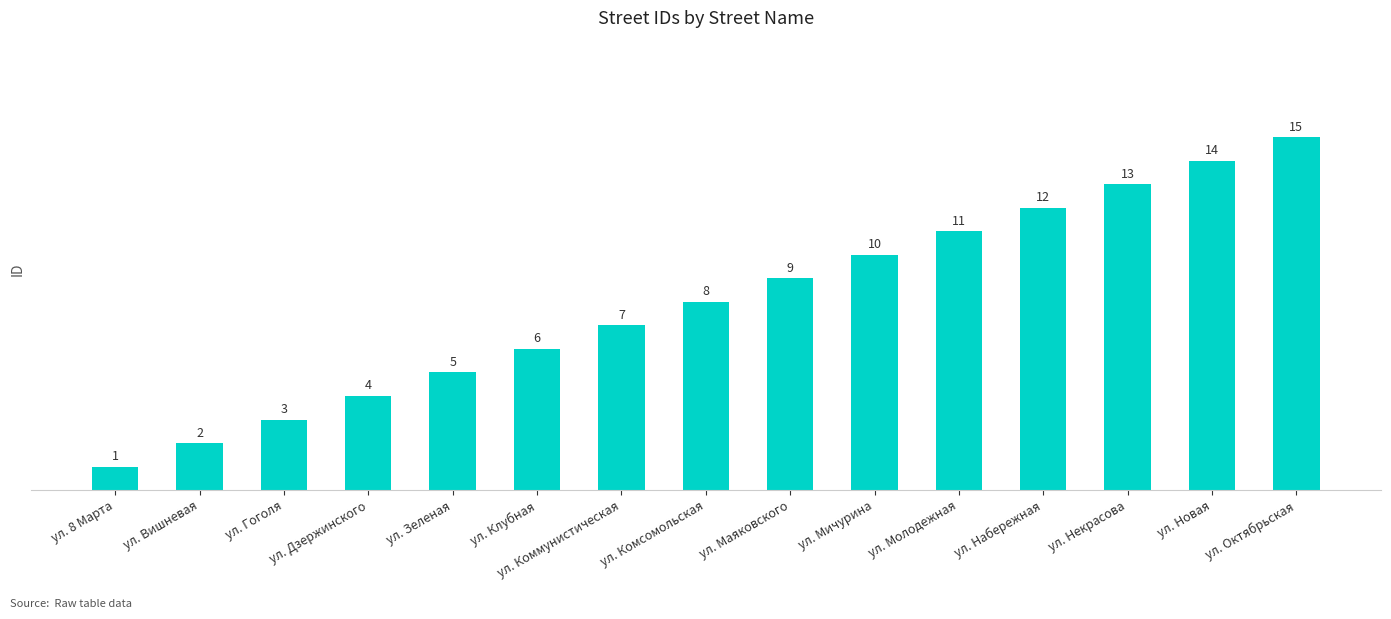

Reading left to right, extract all data points from this chart.

ул. 8 Марта=1	ул. Вишневая=2	ул. Гоголя=3	ул. Дзержинского=4	ул. Зеленая=5	ул. Клубная=6	ул. Коммунистическая=7	ул. Комсомольская=8	ул. Маяковского=9	ул. Мичурина=10	ул. Молодежная=11	ул. Набережная=12	ул. Некрасова=13	ул. Новая=14	ул. Октябрьская=15